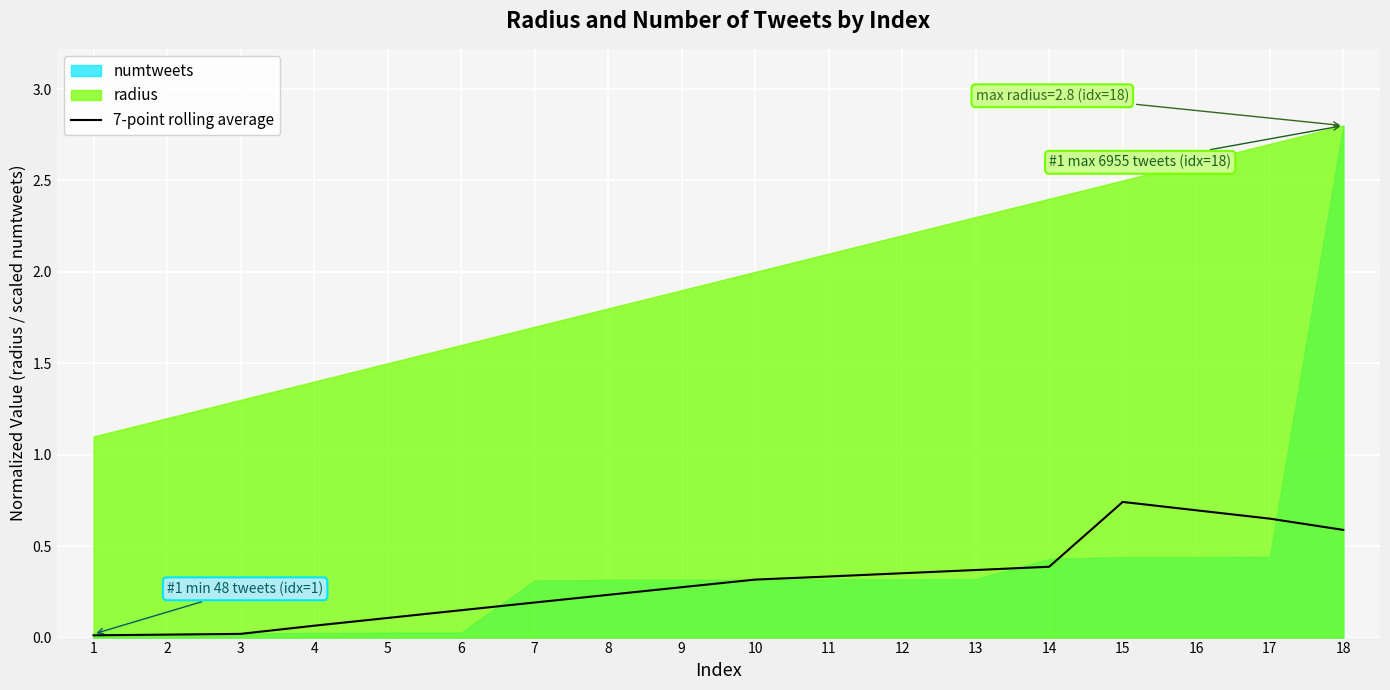

How many points are higher than both their immediate neighbors (excluding endpoints)?

1